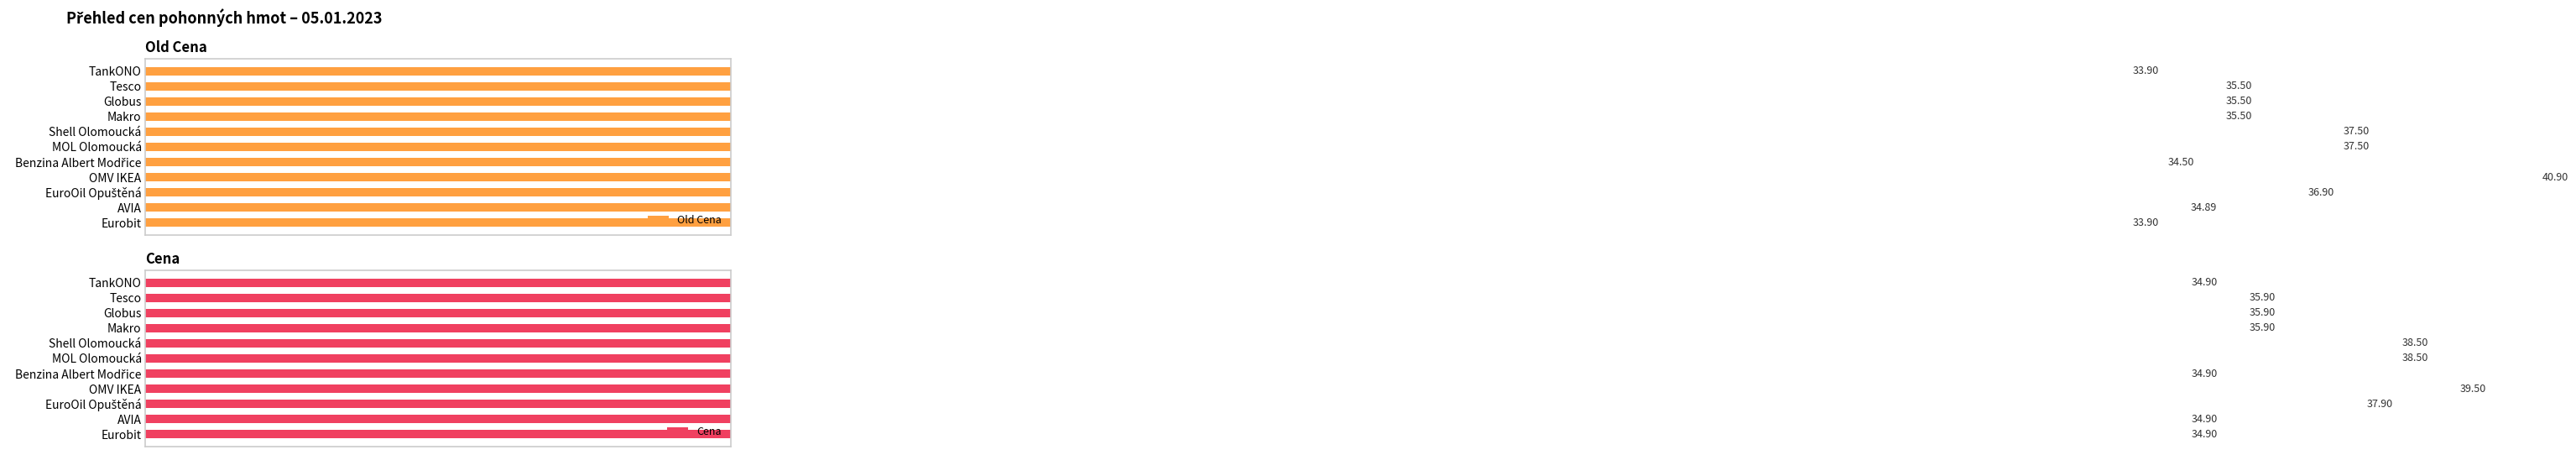

Is it true that Old Cena equals 13.9 at Benzina Albert Modřice?

False